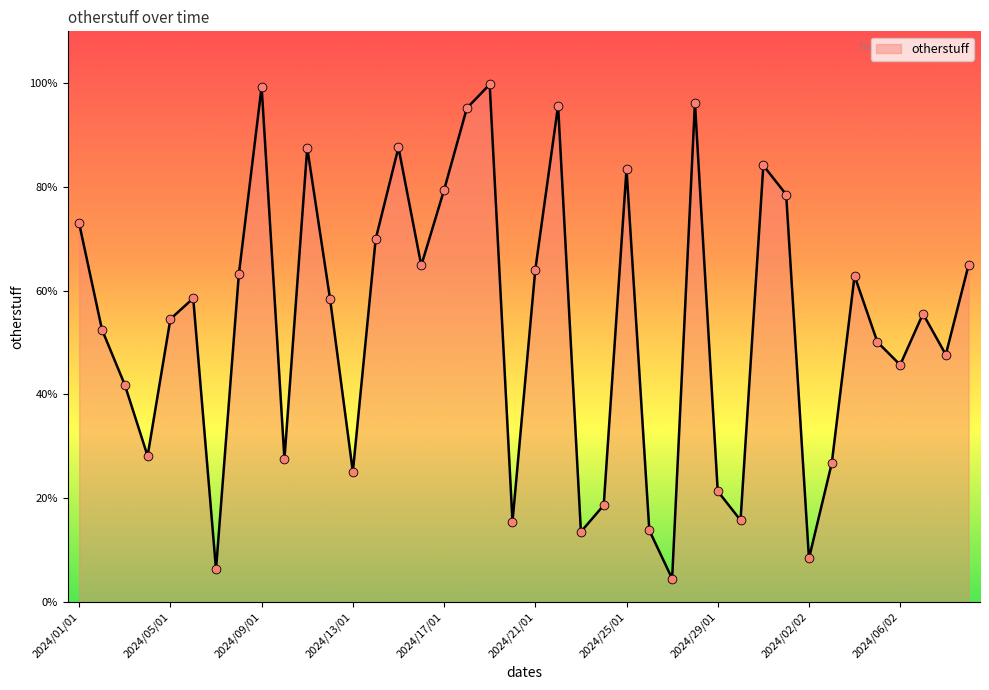

Does the chart have visible grid lines?

No